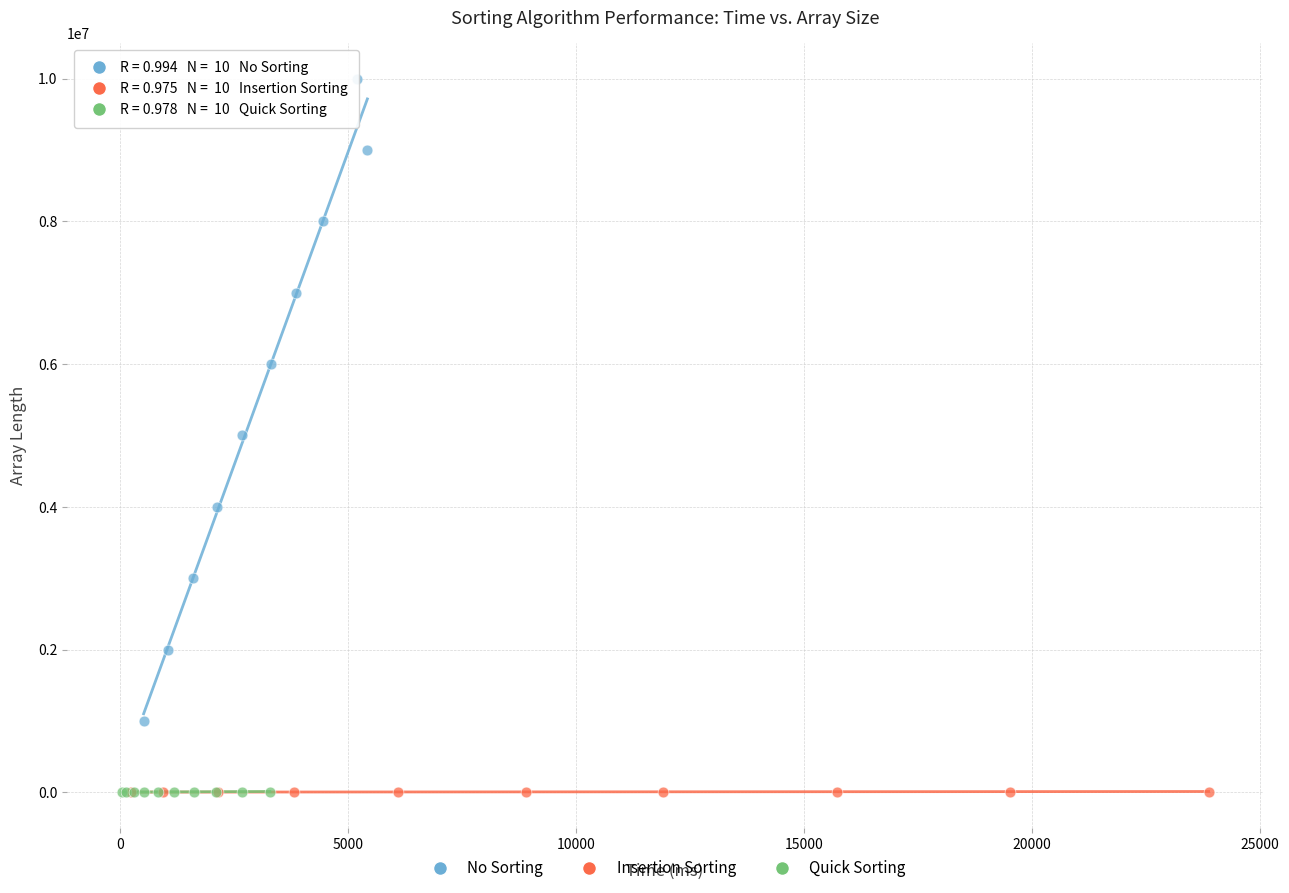

Which series has the largest Y range (max minus min)?

No Sorting